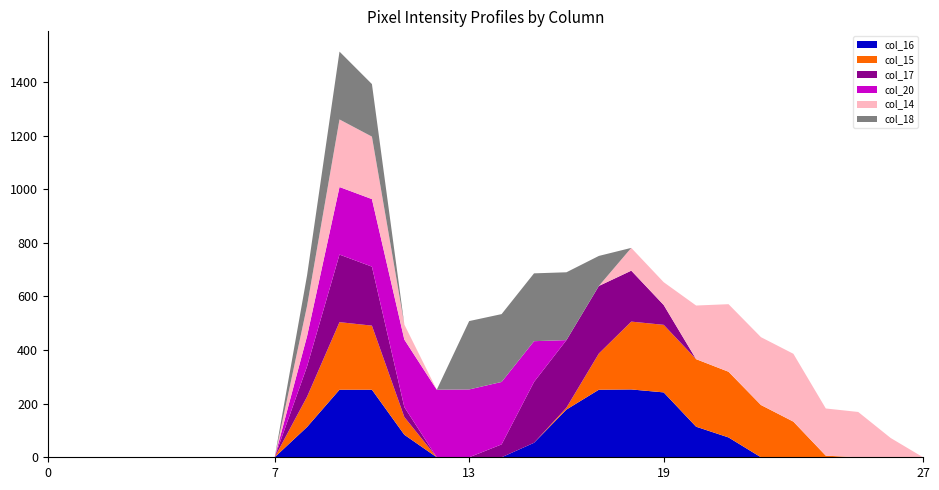

Reading right to left, extract all data points from this chart.

col_16: 0	0	0	0	0	0	74	114	242	253	252	178	54	0	0	0	84	252	252	113	0	0	0	0	0	0	0	0
col_15: 0	0	0	6	133	195	245	252	252	253	135	7	0	0	0	0	66	239	252	113	0	0	0	0	0	0	0	0
col_17: 0	0	0	0	0	0	0	0	74	190	252	252	227	48	0	0	37	220	252	113	0	0	0	0	0	0	0	0
col_20: 0	0	0	0	0	0	0	0	0	0	0	0	152	233	253	252	252	252	252	113	0	0	0	0	0	0	0	0
col_14: 0	72	169	176	253	253	252	200	85	85	0	0	0	0	0	0	56	233	252	113	0	0	0	0	0	0	0	0
col_18: 0	0	0	0	0	0	0	0	0	0	112	253	253	253	255	0	0	196	253	114	0	0	0	0	0	0	0	0